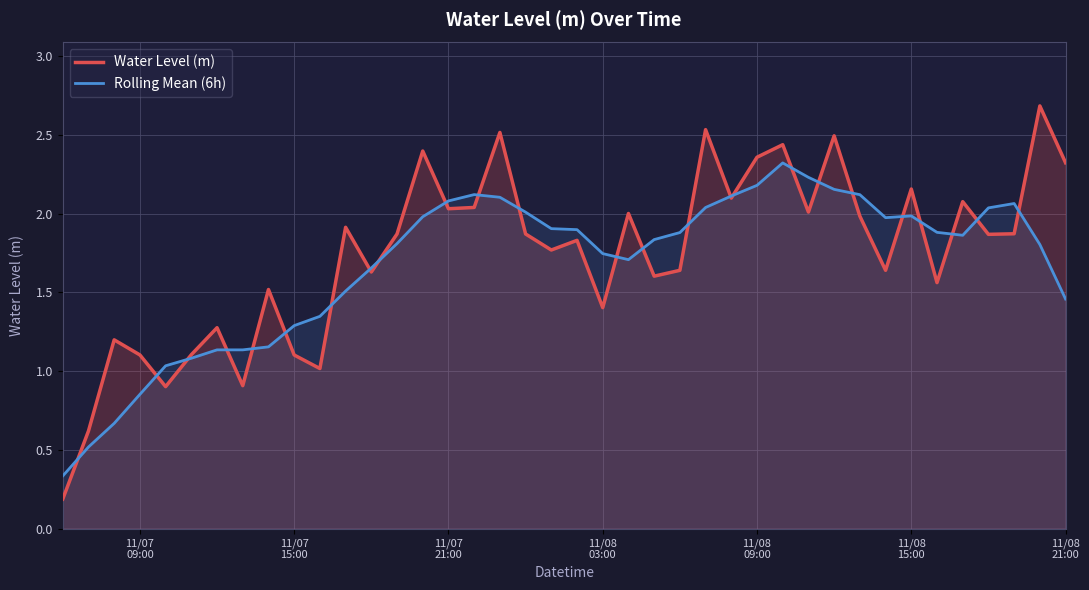

Which series has the widest spread of values?

Water Level (m)